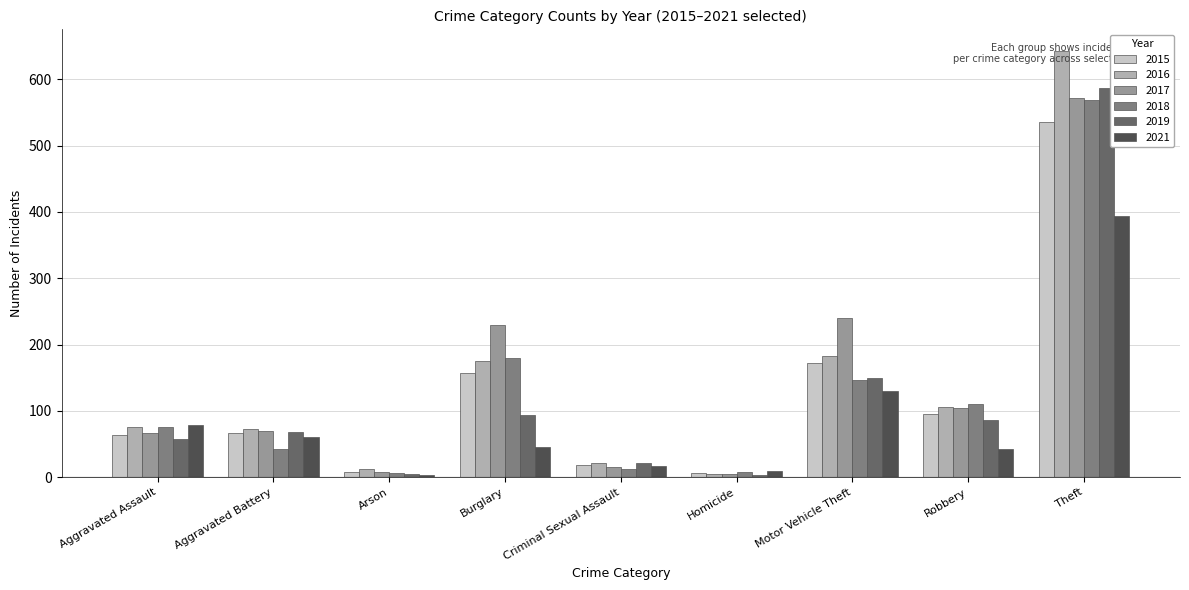

What value does the 2019 series have at Burglary?

93